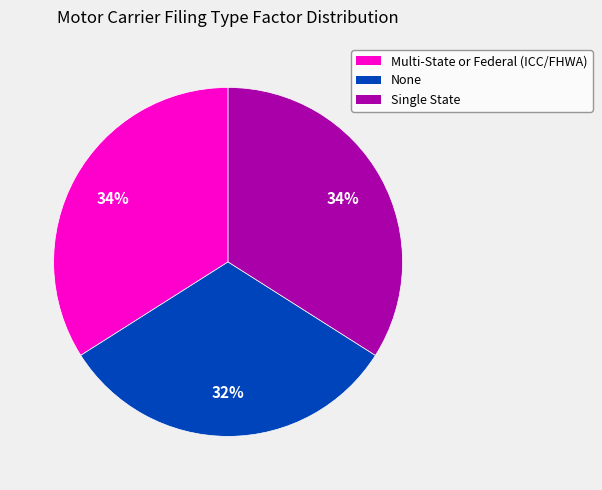

Count the number of slices in the pie.

3